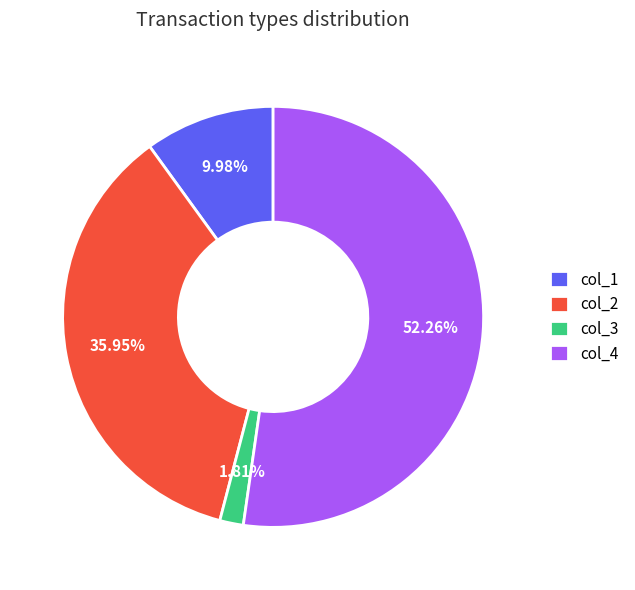

Combined, do col_4 and col_1 account for over 50%?

Yes